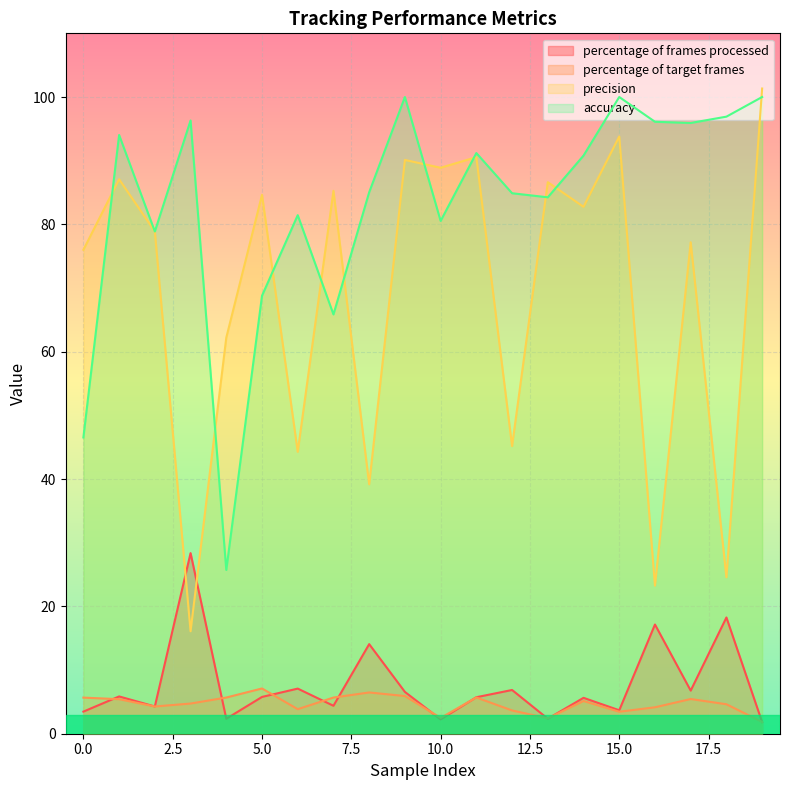

What is the greatest value displayed?

101.3